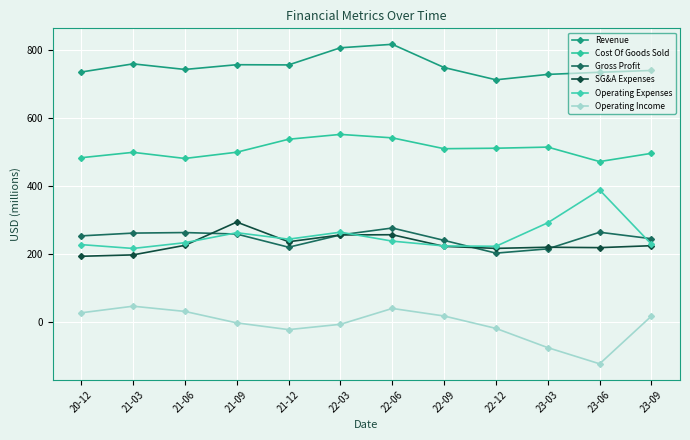

What is the average value of the Cost Of Goods Sold series?

508.3